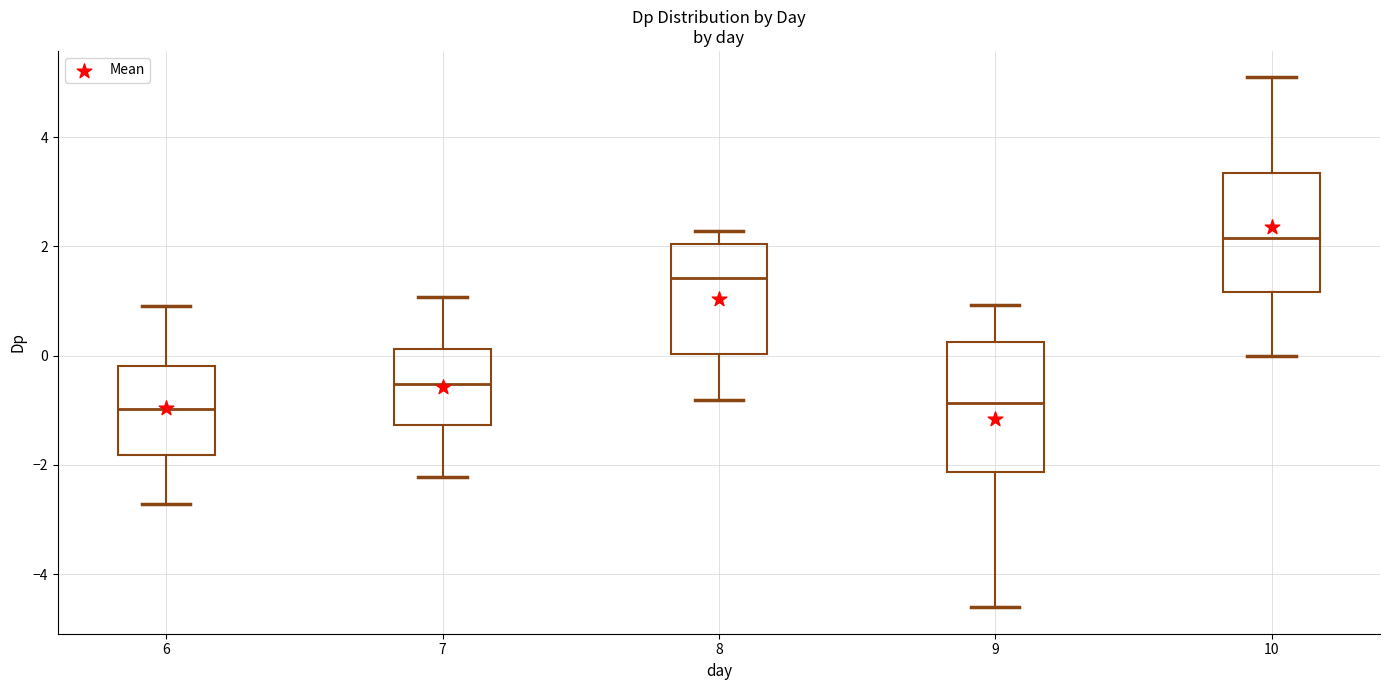

Which box has the highest median line?

10